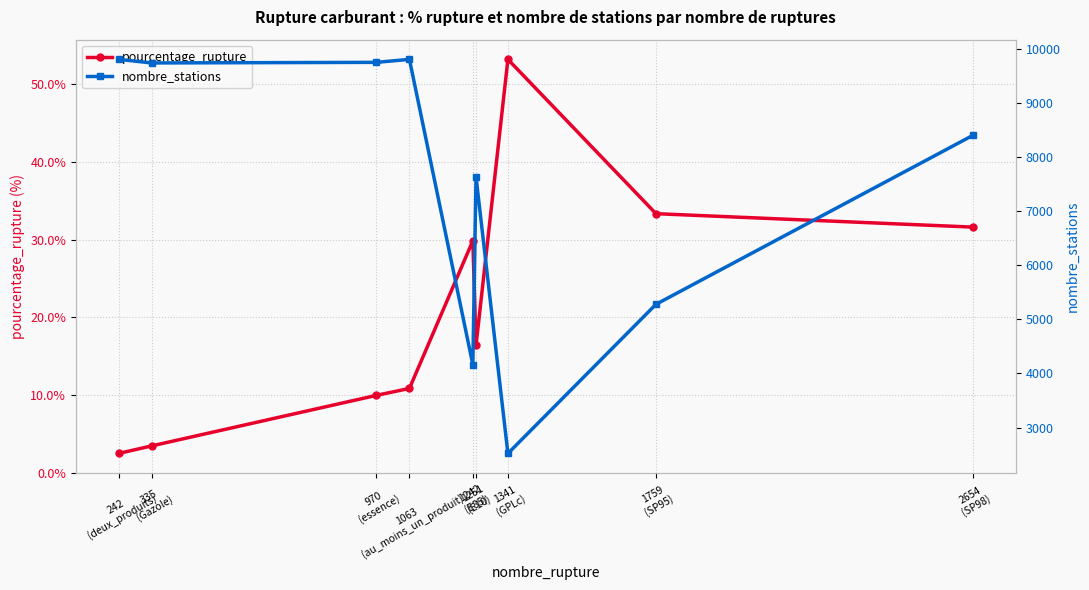

At which label does nombre_stations reach its minimum?

1341
(GPLc)